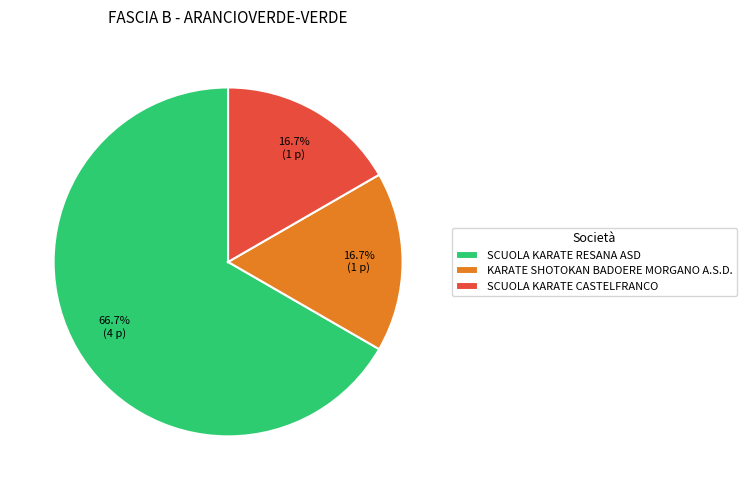

What is the largest slice in the pie chart?

SCUOLA KARATE RESANA ASD